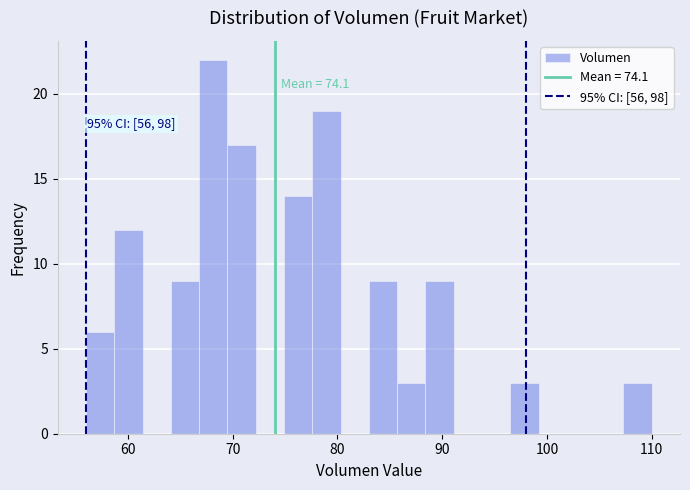

Around what value on the x-axis is the tallest bar? Give the approximate position of its centre, as read against the axis.

68